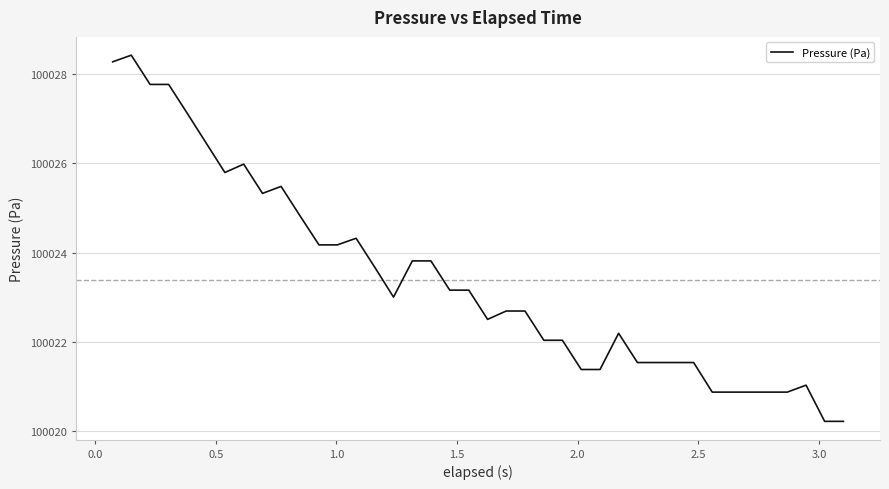

Reading left to right, what are all the values shown in this chart?

100028.3	100028.4	100027.8	100027.8	100027.1	100026.5	100025.8	100026.0	100025.3	100025.5	100024.8	100024.2	100024.2	100024.3	100023.7	100023.0	100023.8	100023.8	100023.2	100023.2	100022.5	100022.7	100022.7	100022.0	100022.0	100021.4	100021.4	100022.2	100021.5	100021.5	100021.5	100021.5	100020.9	100020.9	100020.9	100020.9	100020.9	100021.0	100020.2	100020.2